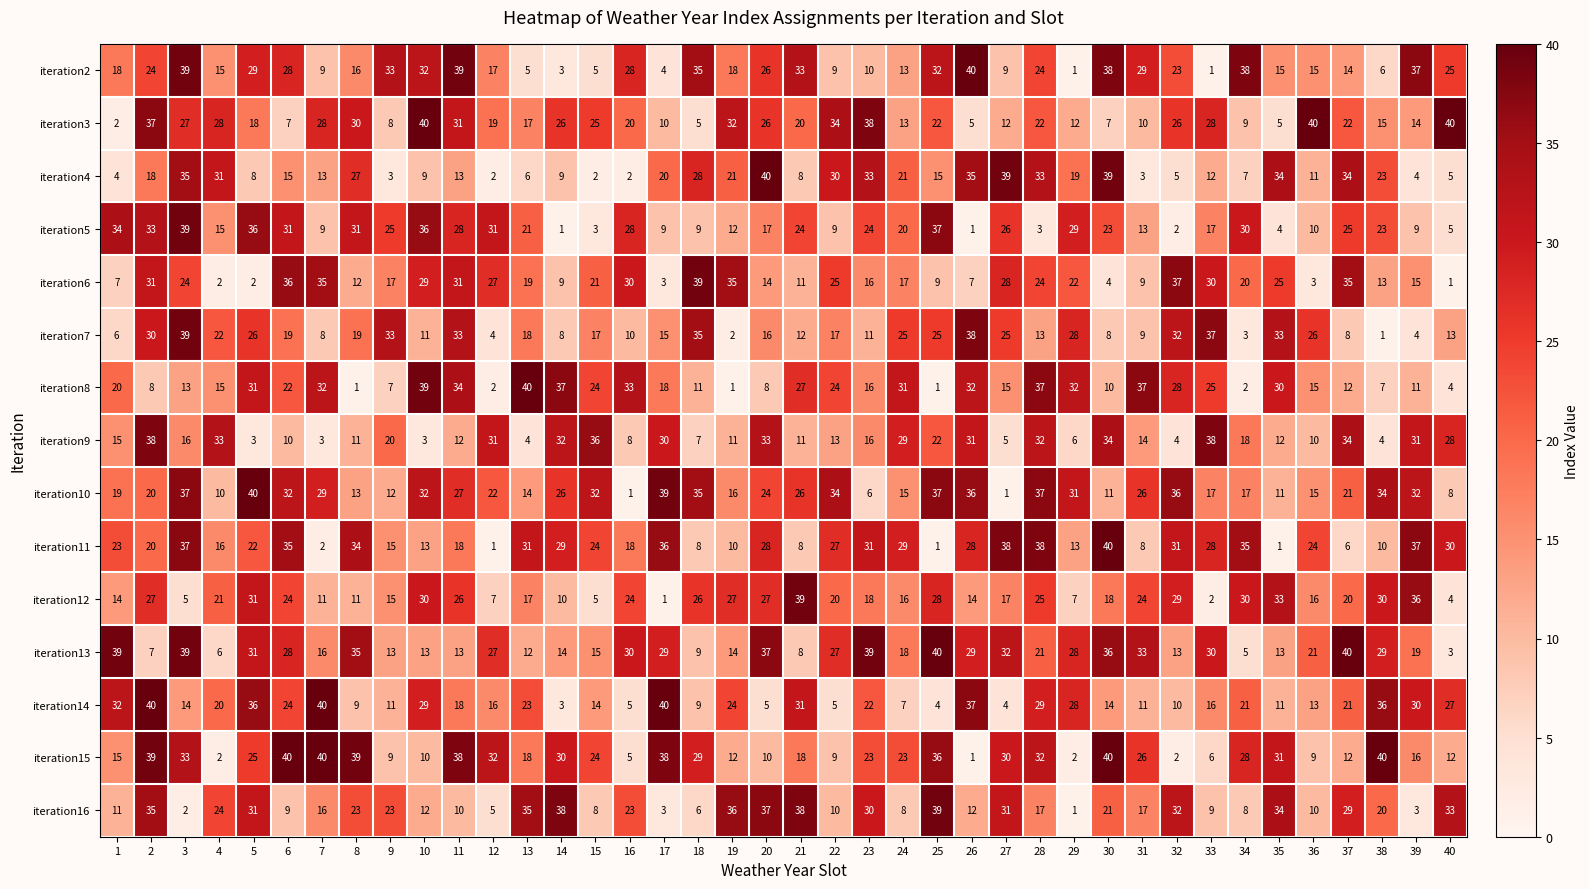

Read the iteration10 value at 20.

24